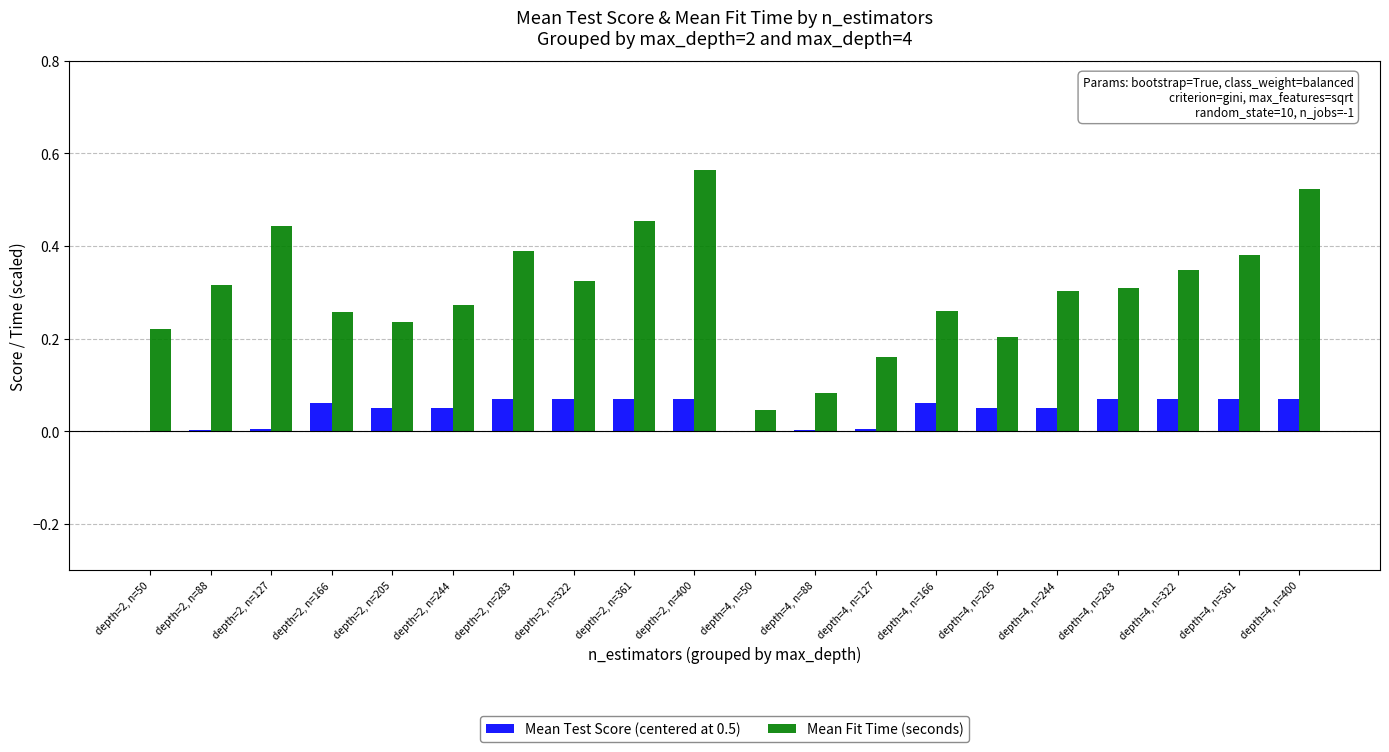

Which series has the largest total across all categories?

Mean Fit Time (seconds)